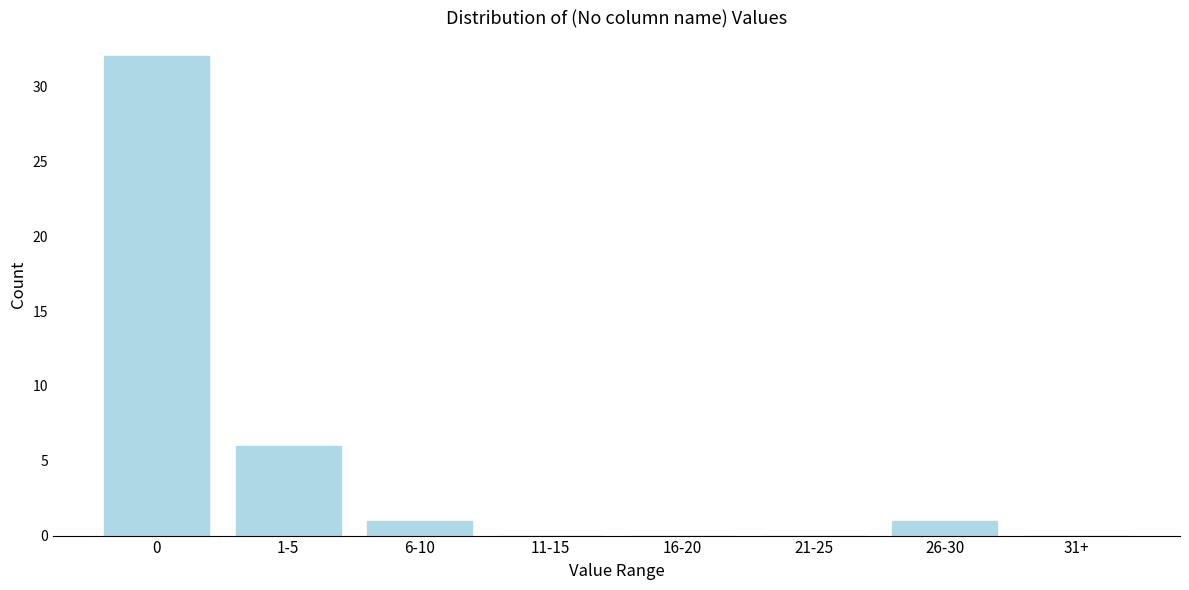

Reading left to right, what are all the values shown in this chart?

0=32	1-5=6	6-10=1	11-15=0	16-20=0	21-25=0	26-30=1	31+=0